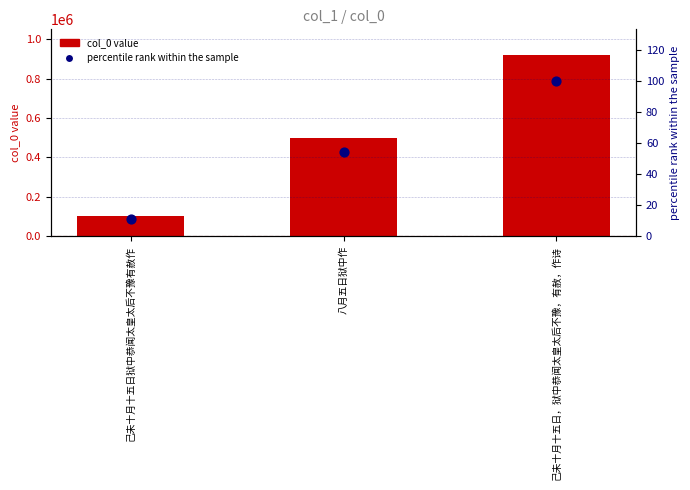

Which series contains the highest Y value?

col_0